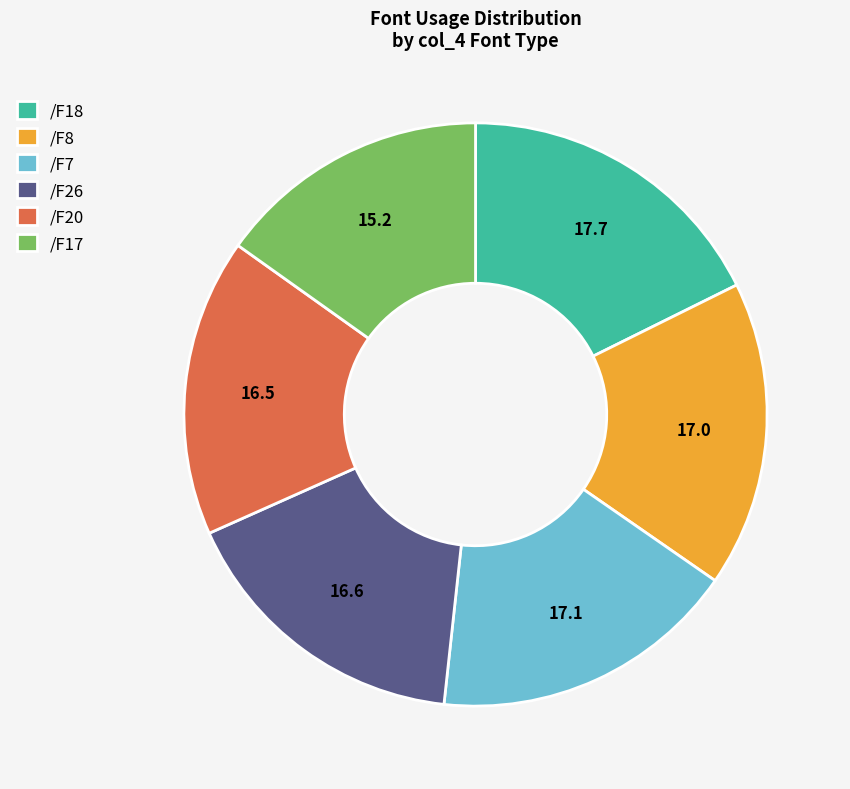

What is the smallest slice in the pie chart?

/F17